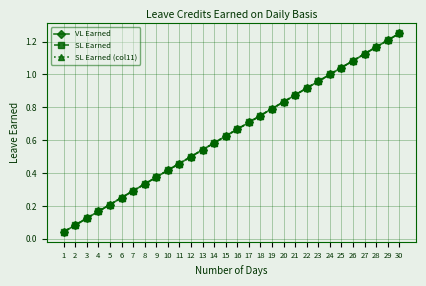

True or false: SL Earned has a value of 0.8 at 12.

False